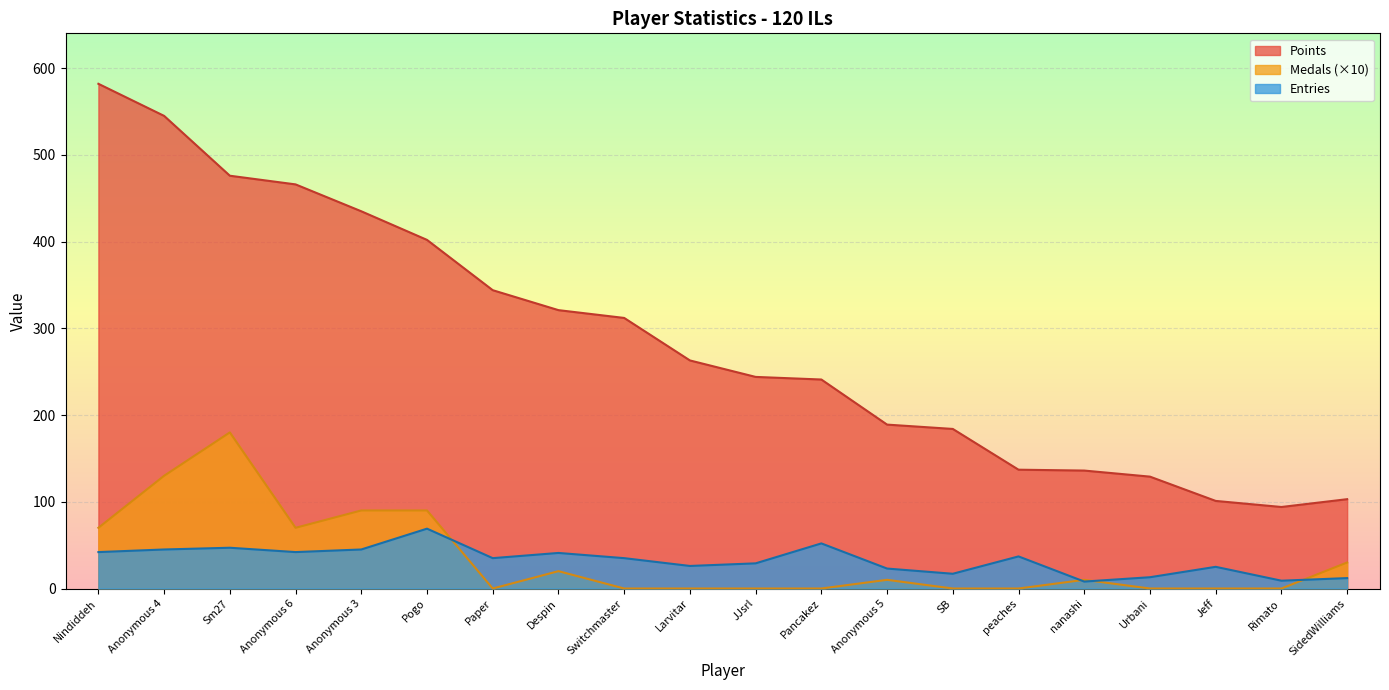

At which category is the sum across all series the highest?

Anonymous 4